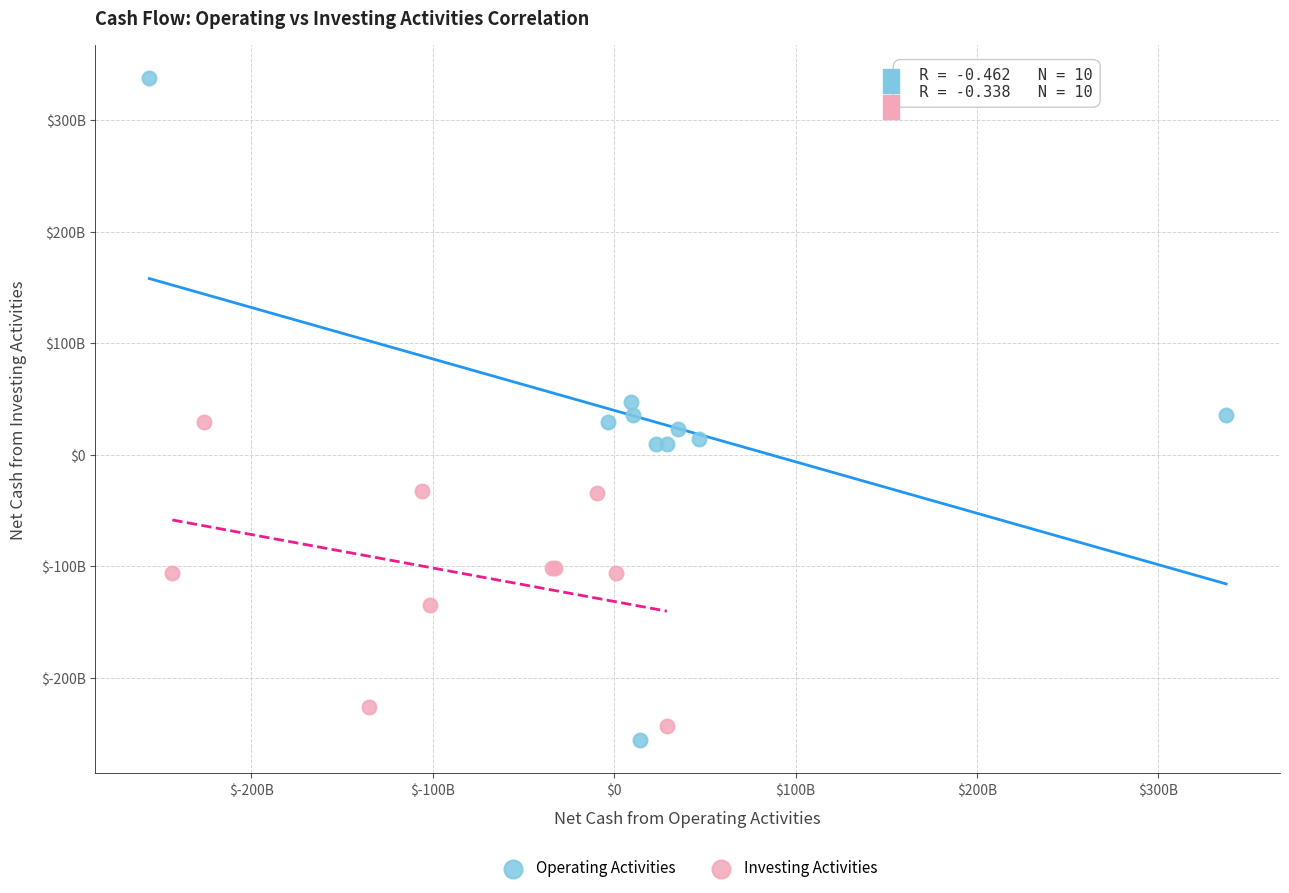

Which series has the widest spread of Y values?

Operating Activities